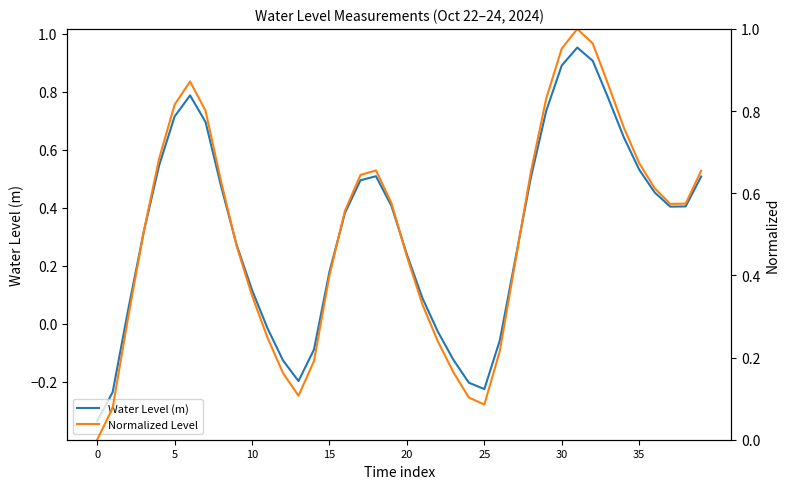

What is the minimum value shown in the chart?

-0.3